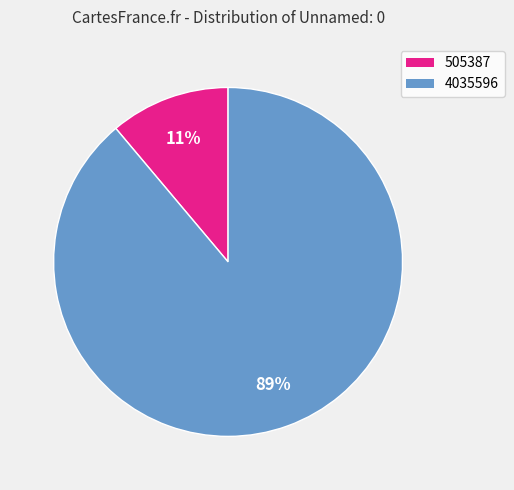

To the nearest percent, what is the combined percentage of 4035596 and 505387?

100%